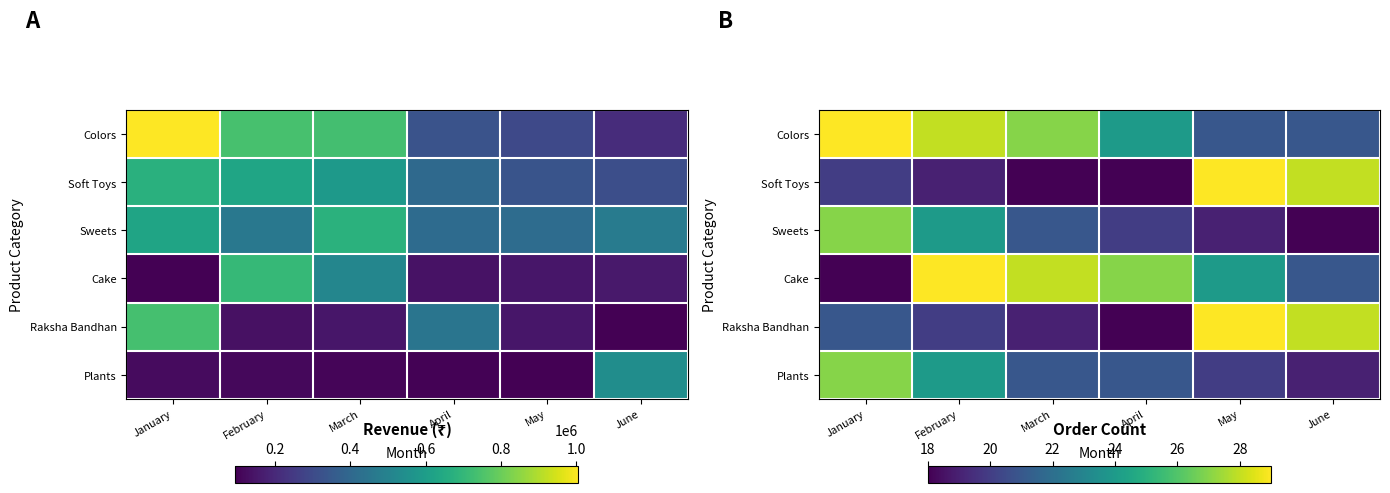

What is the maximum value for Plants?

27